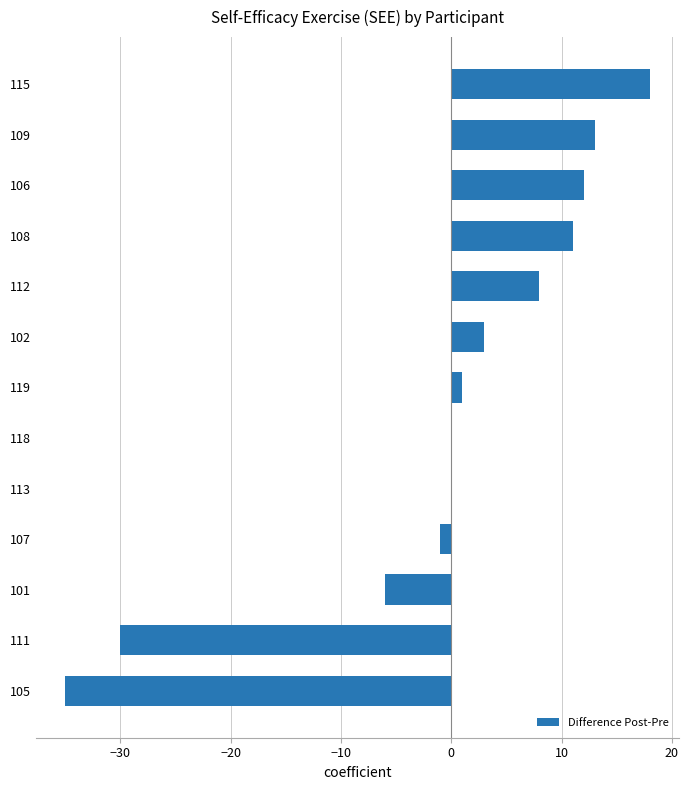

What is the change in value from 113 to 106?

+12